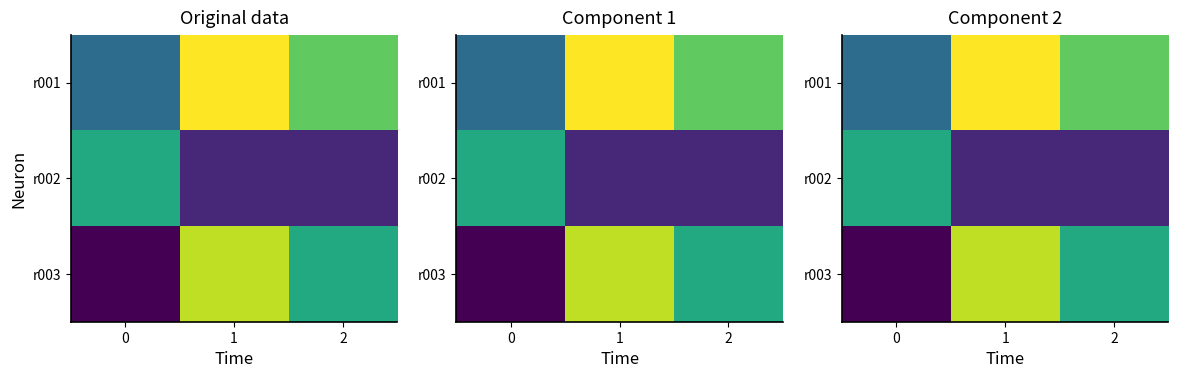

Which series has the largest total across all categories?

r001